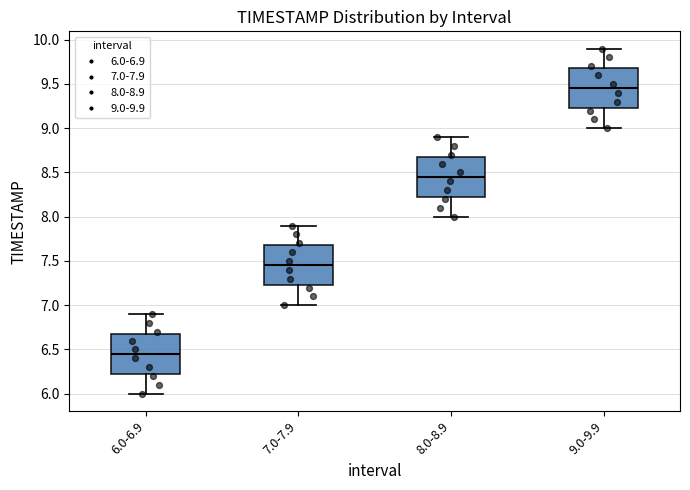

Which box has the highest median line?

9.0-9.9